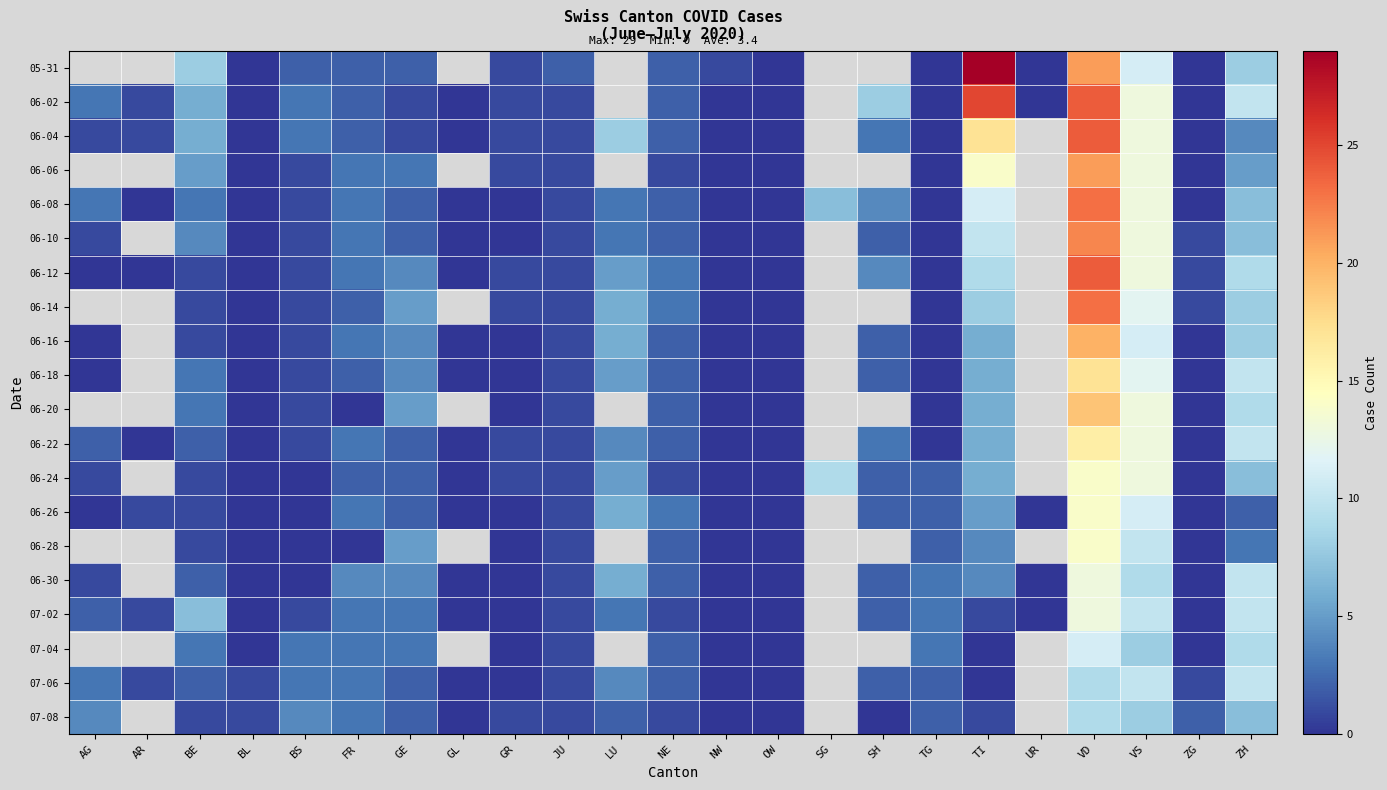

What is the difference between the maximum and second lowest values in the 06-24 series?

14.0